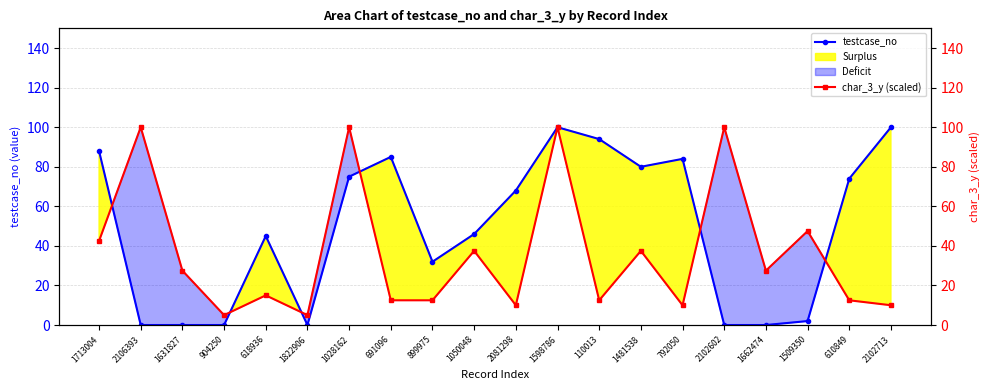

Reading left to right, what are all the values shown in this chart?

testcase_no: 1713004=88.0	2106393=0.0	1631827=0.0	904250=0.0	618936=45.0	1822906=0.0	1028162=75.0	691096=85.0	899975=32.0	1050048=46.0	2081298=68.0	1598786=100.0	110013=94.0	1481538=80.0	792050=84.0	2102602=0.0	1662474=0.0	1509350=2.0	610849=74.0	2102713=100.0
char_3_y (scaled): 1713004=42.5	2106393=100.0	1631827=27.5	904250=5.0	618936=15.0	1822906=5.0	1028162=100.0	691096=12.5	899975=12.5	1050048=37.5	2081298=10.0	1598786=100.0	110013=12.5	1481538=37.5	792050=10.0	2102602=100.0	1662474=27.5	1509350=47.5	610849=12.5	2102713=10.0